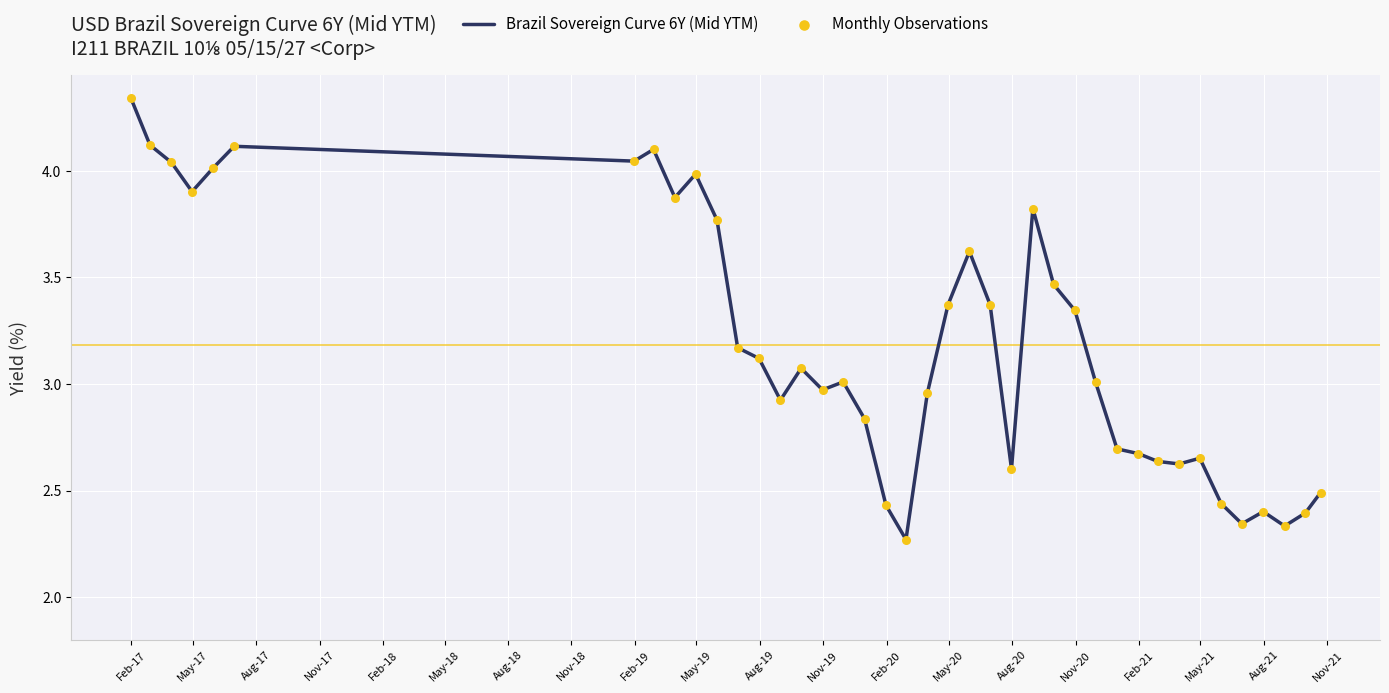

What is the difference between the maximum and minimum values?

2.1